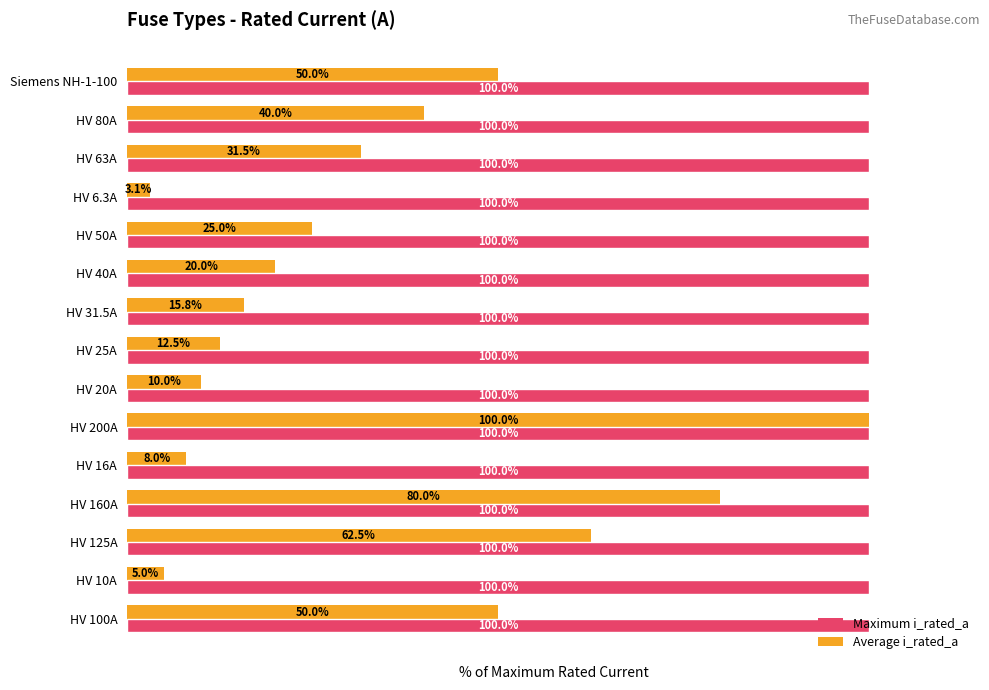

At which label does Average i_rated_a reach its minimum?

HV 6.3A